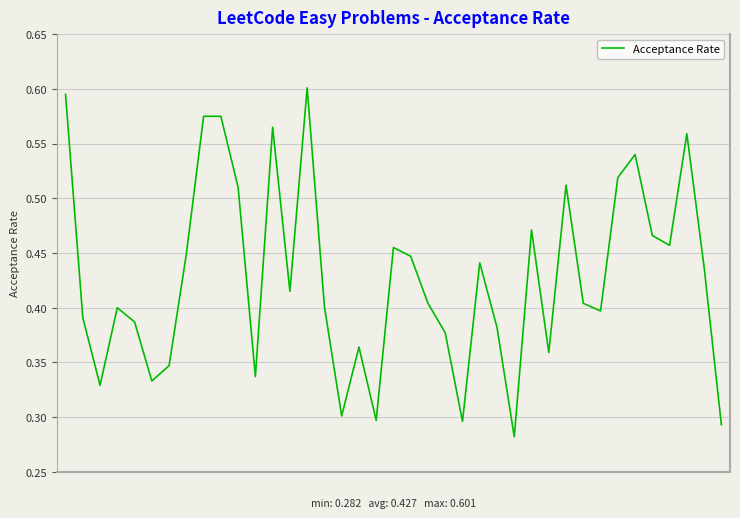

How many values are between 0 and 1?

39